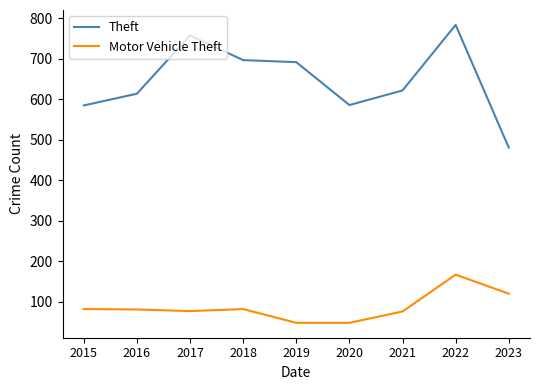

Does the chart have visible grid lines?

No